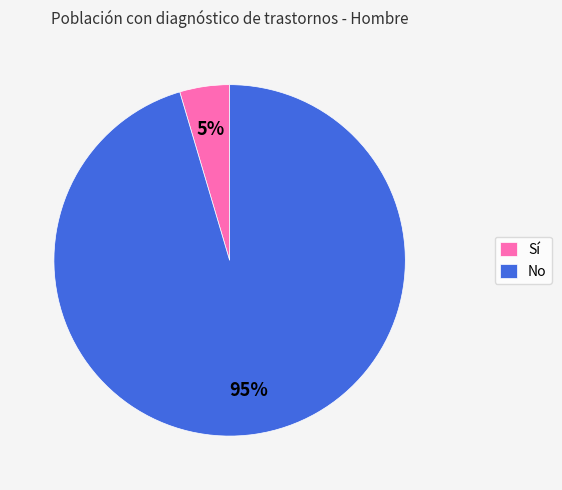

To the nearest percent, what is the average slice percentage?

50%